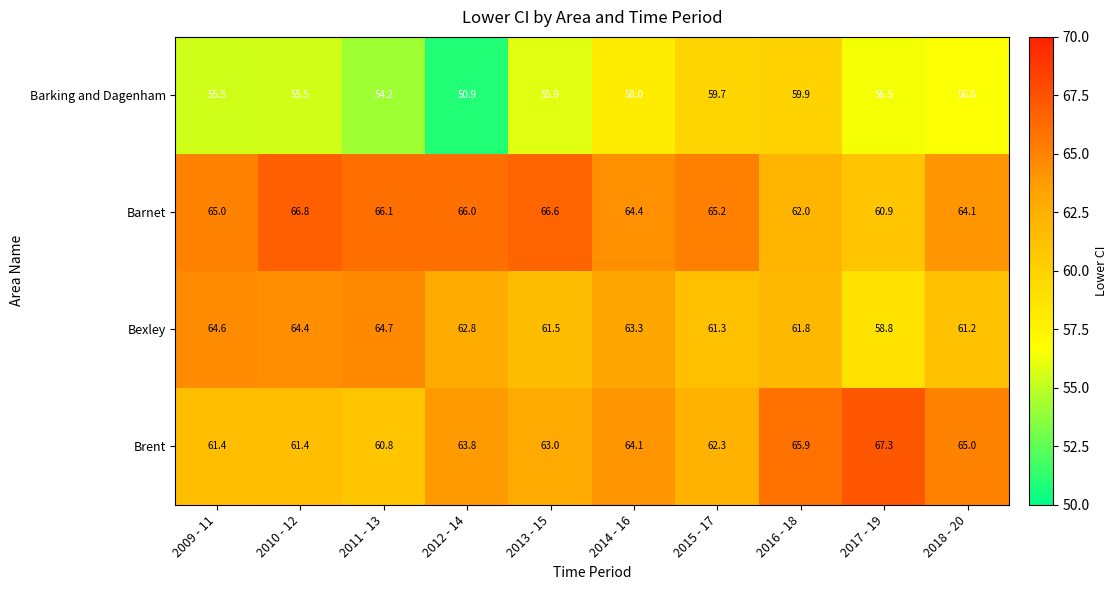

At which label is Barnet closest to 63?

2016 - 18